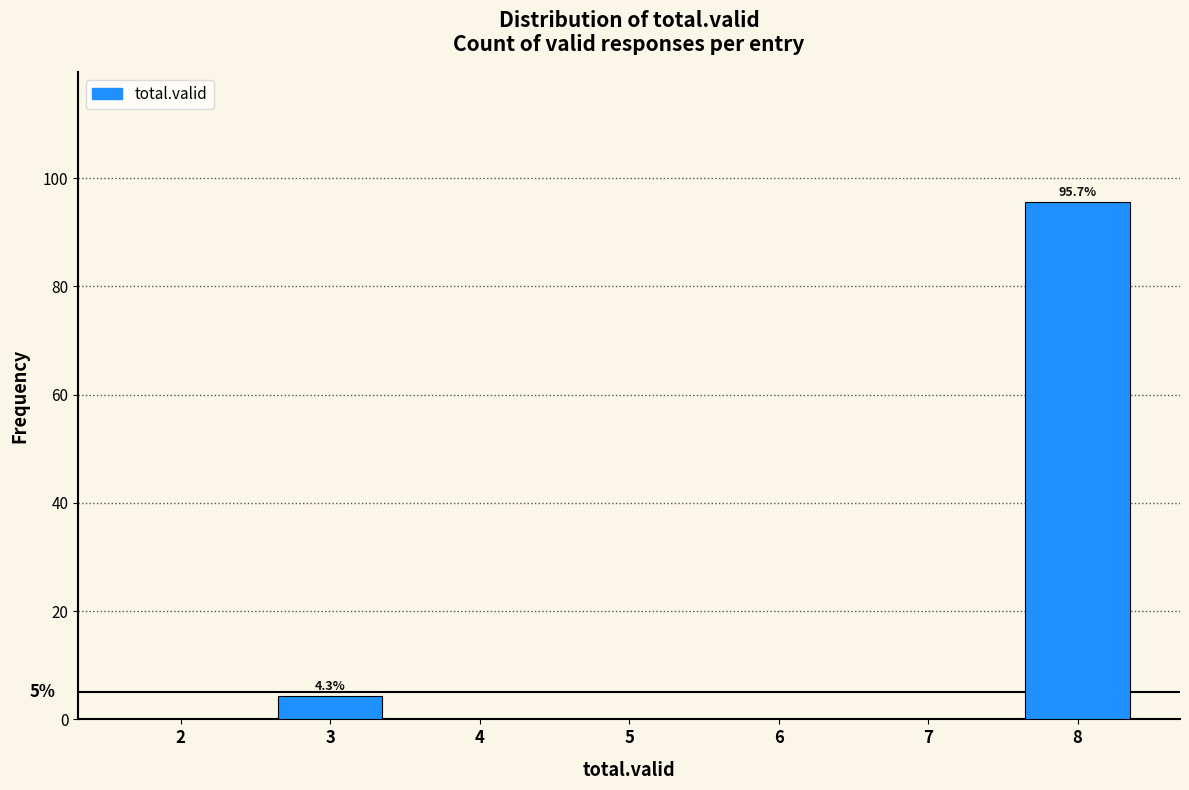

Reading left to right, what are all the values shown in this chart?

2=0.0	3=4.3	4=0.0	5=0.0	6=0.0	7=0.0	8=95.7